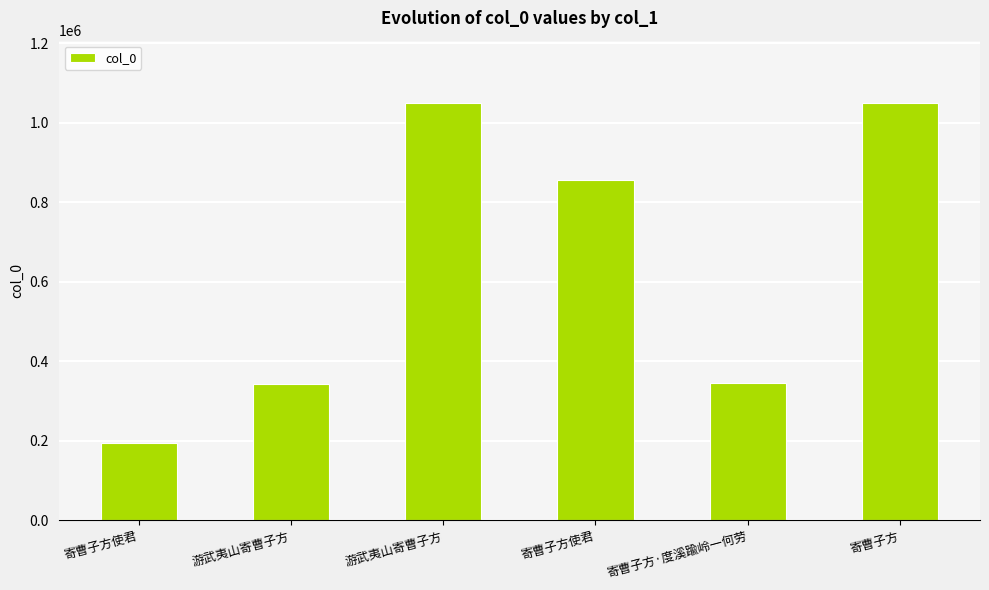

Where does the data first go above 855128?

游武夷山寄曹子方